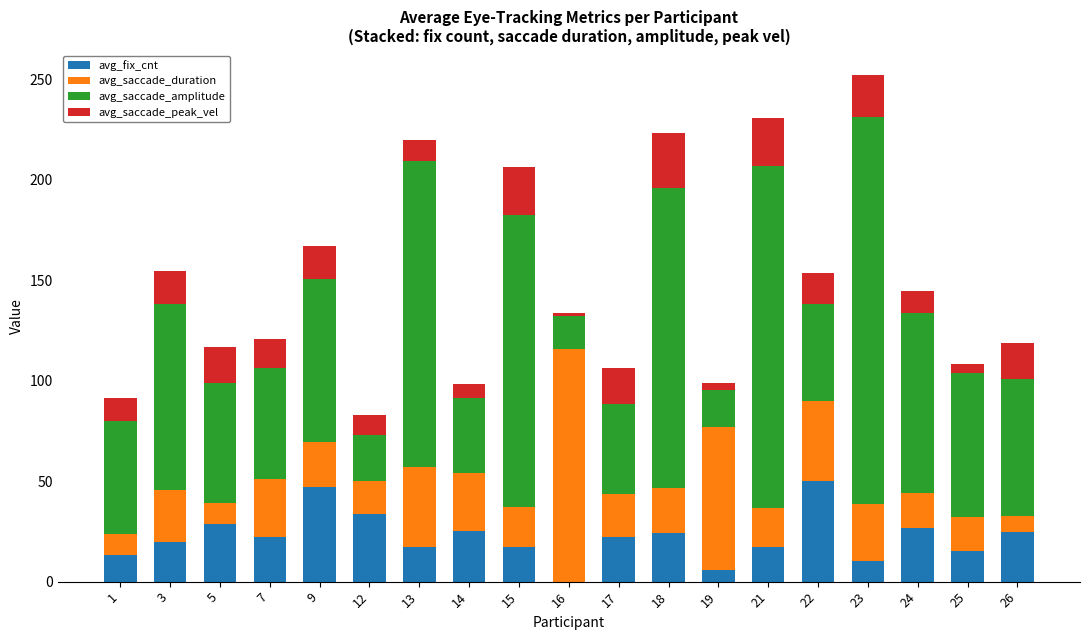

What is the maximum value for avg_fix_cnt?

50.0